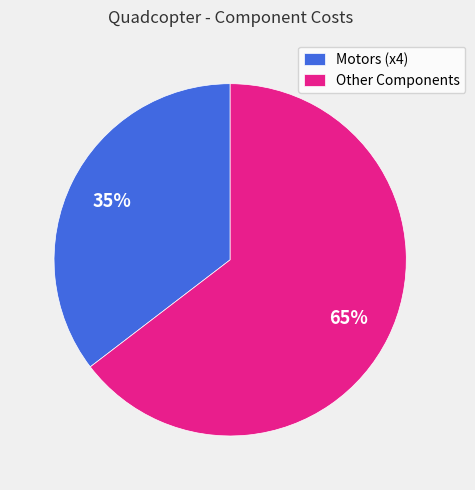

To the nearest percent, what percentage of the pie is Other Components?

65%